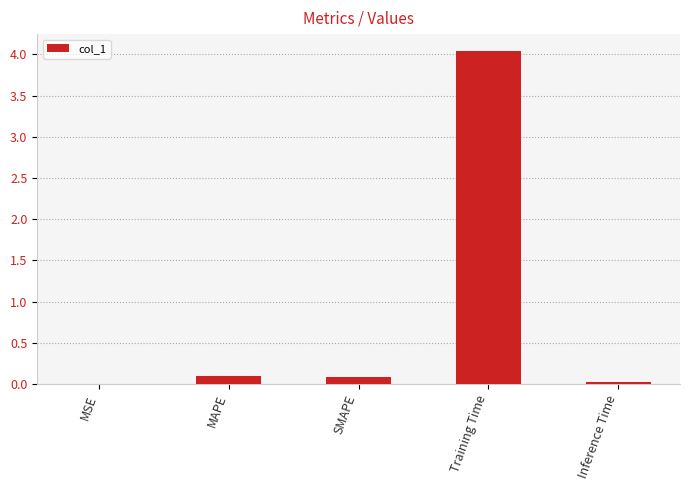

The value at MSE is 0.0. True or false?

True